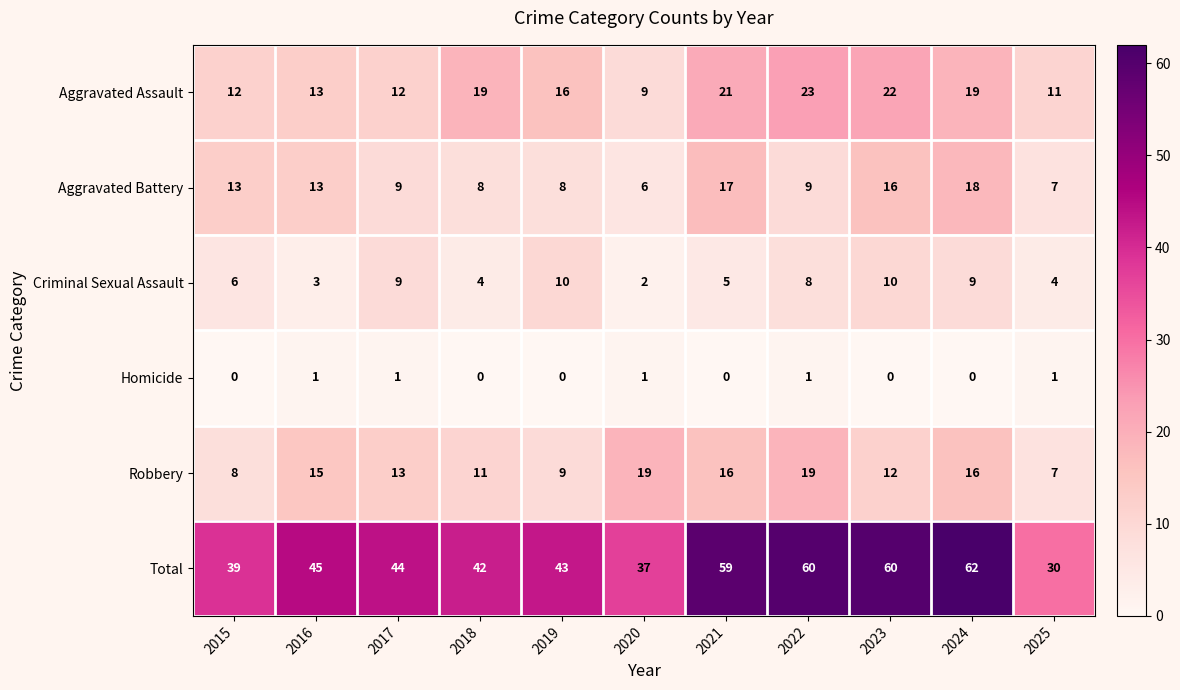

How many values in the Robbery series are below 13?

5